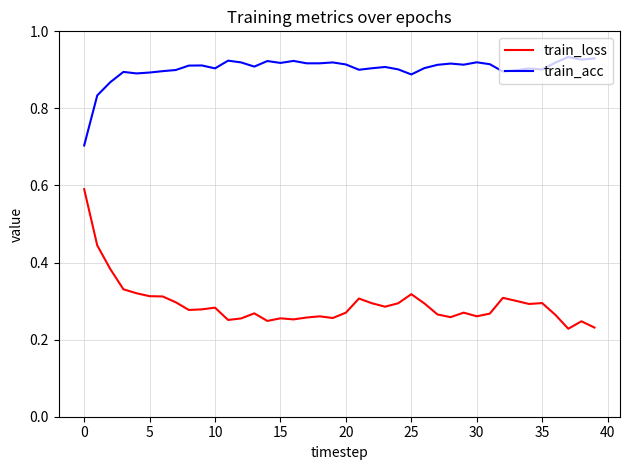

How many train_loss values are between 0 and 1?

40